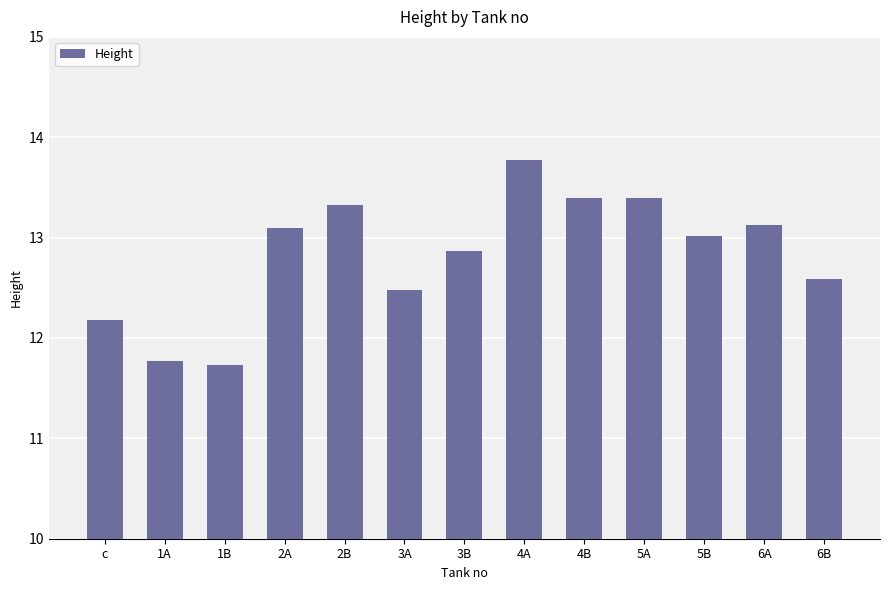

Are the bars grouped side by side (vs. stacked)?

No